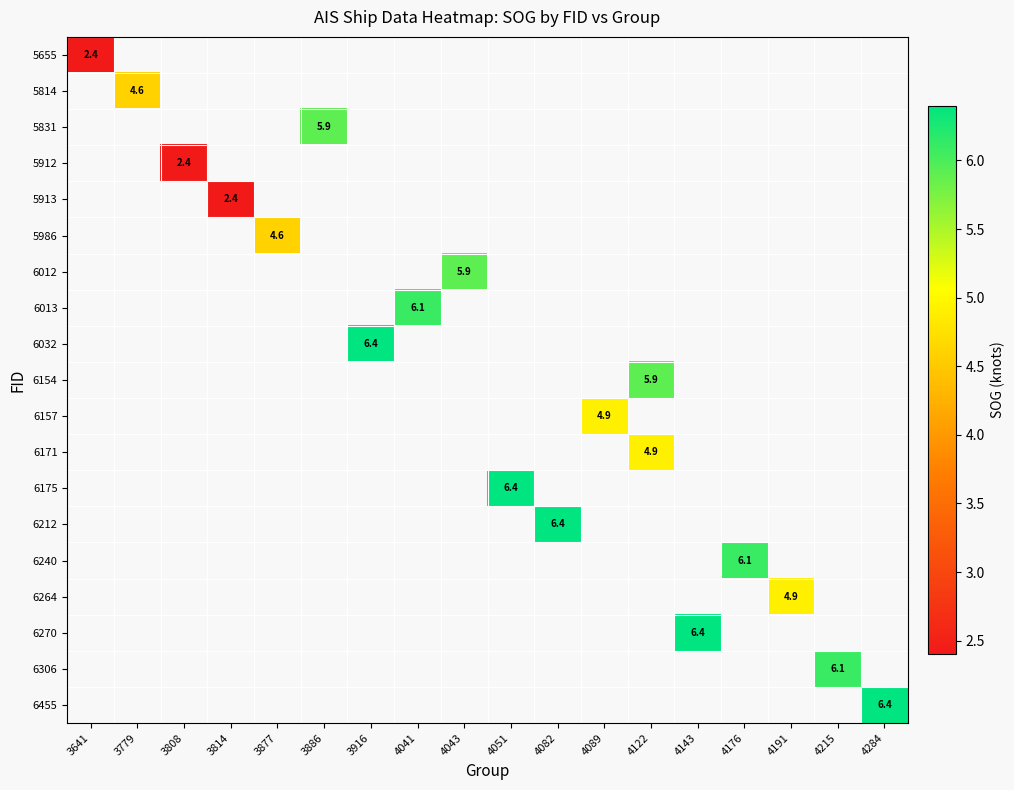

What is the maximum value shown in the chart?

6.4